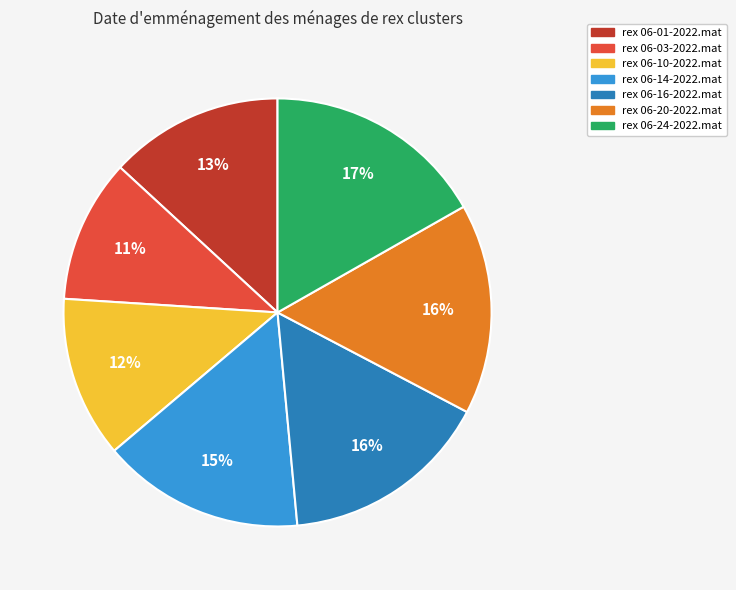

Approximately how many times larger is the value at rex 06-10-2022.mat compared to rex 06-14-2022.mat?

0.8